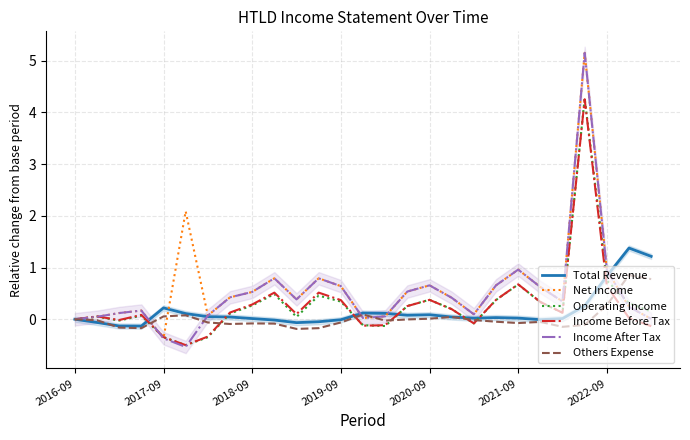

What is the maximum value for Others Expense?

0.9